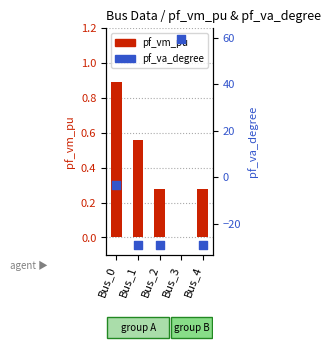

Which series reaches the minimum Y coordinate?

pf_va_degree